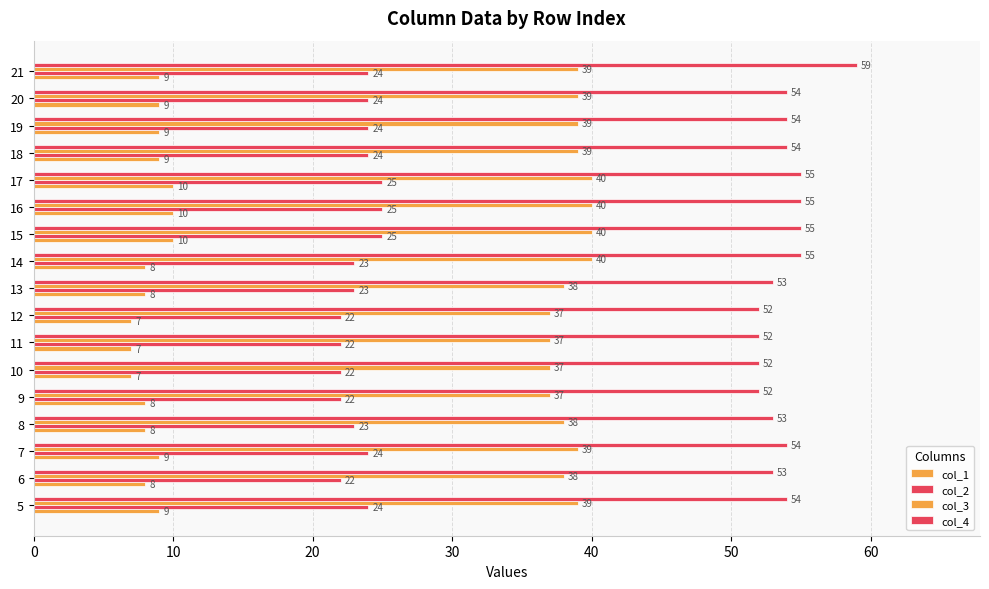

How many categories are shown in the chart?

17